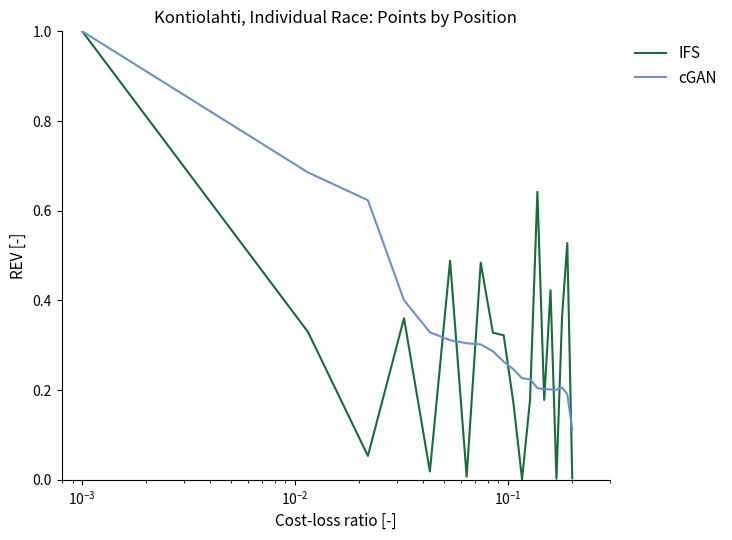

Which series has the widest spread of values?

IFS